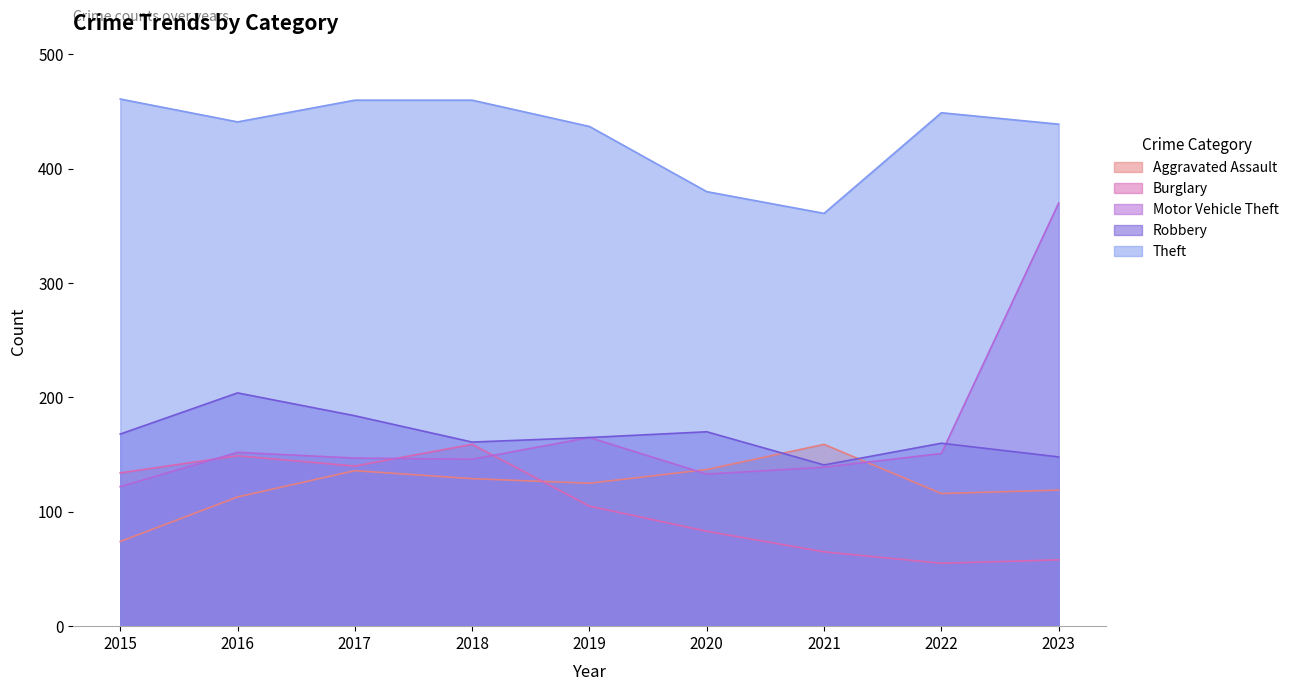

How many data points in Robbery are above 165?

4